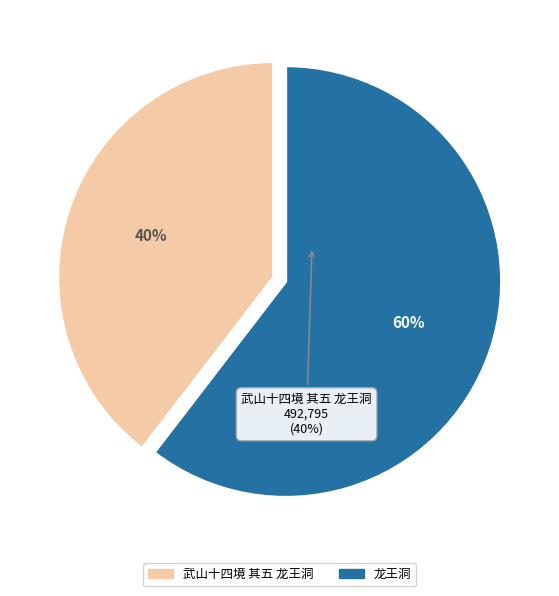

Does 龙王洞 account for over 50% of the chart?

Yes